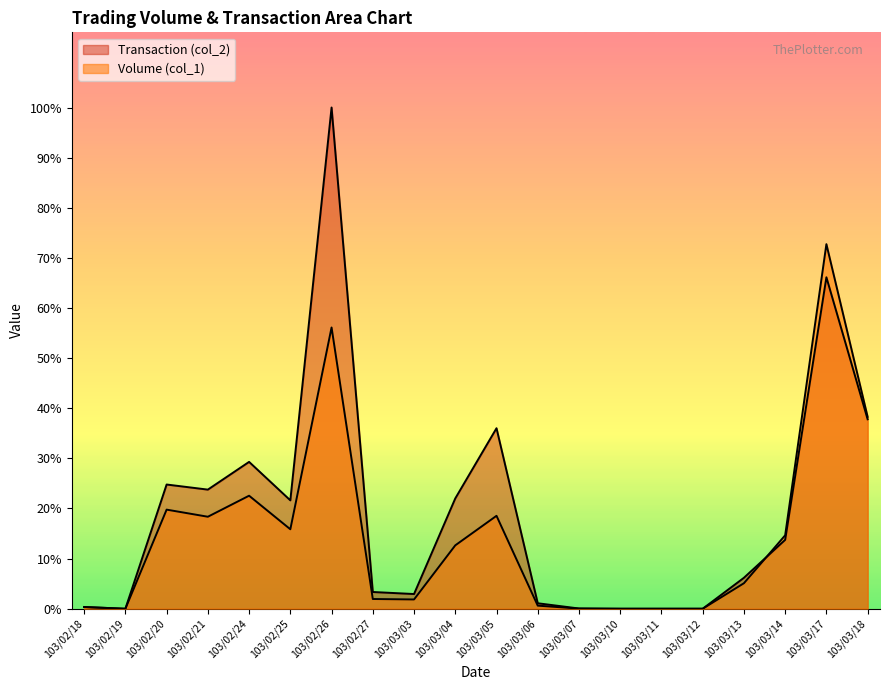

Which series changed the most between 103/02/27 and 103/03/11?

Transaction (col_2)